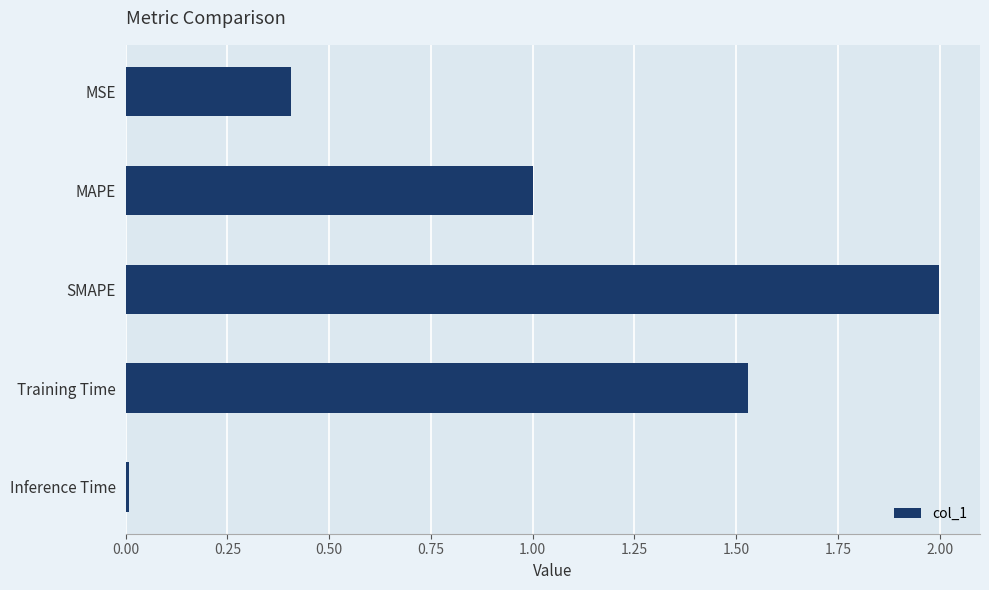

What is the label of the 2nd bar from the bottom?

Training Time